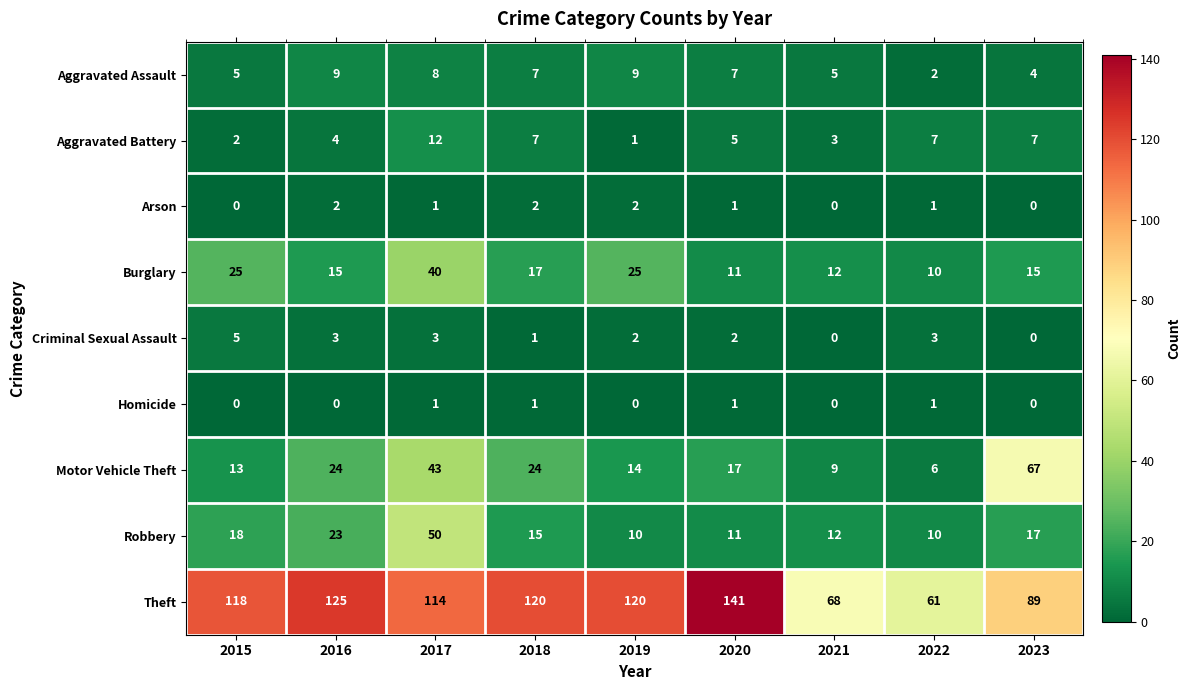

Which series has the widest spread of values?

Theft